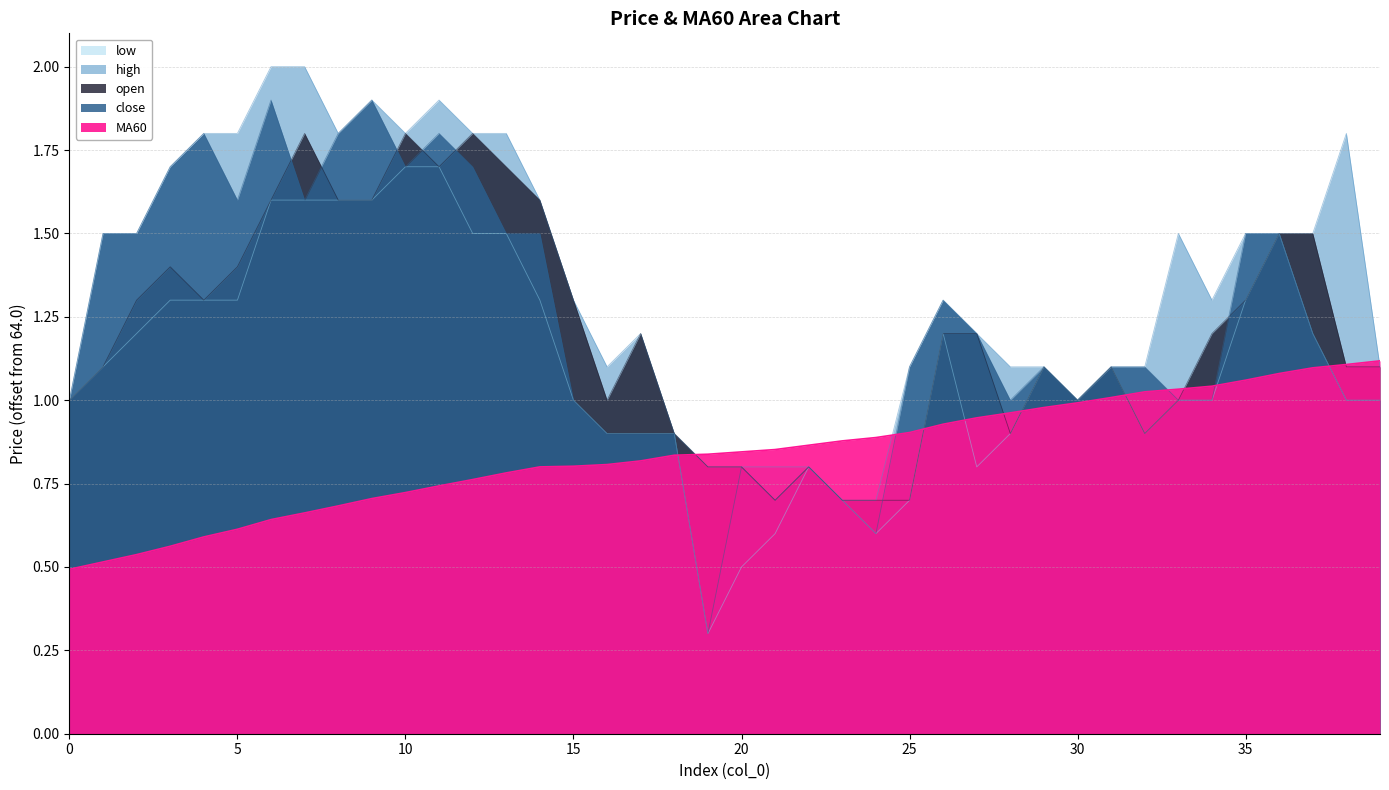

Which series changed the most between 25 and 31?

open